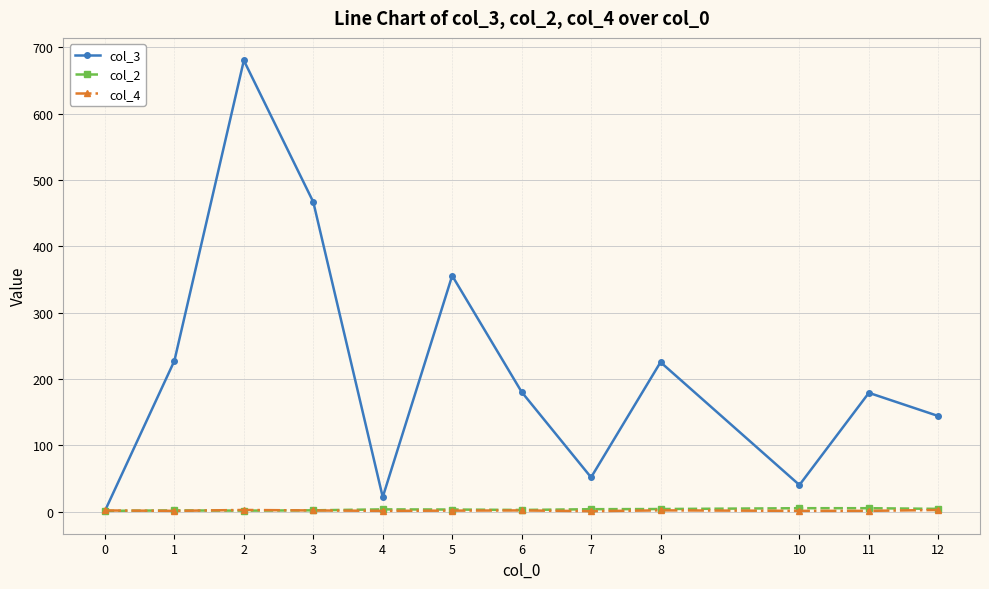

What is the sum of the col_4 values at 10 and 1?

2.0